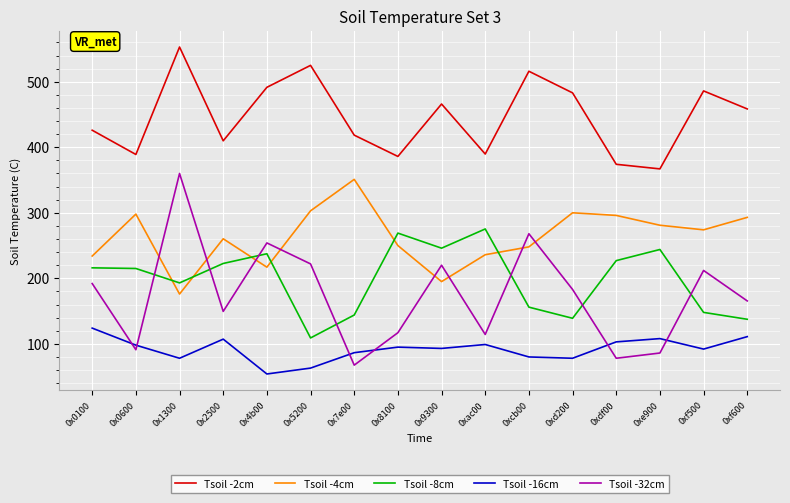

What are all the series names shown in the legend?

Tsoil -2cm, Tsoil -4cm, Tsoil -8cm, Tsoil -16cm, Tsoil -32cm